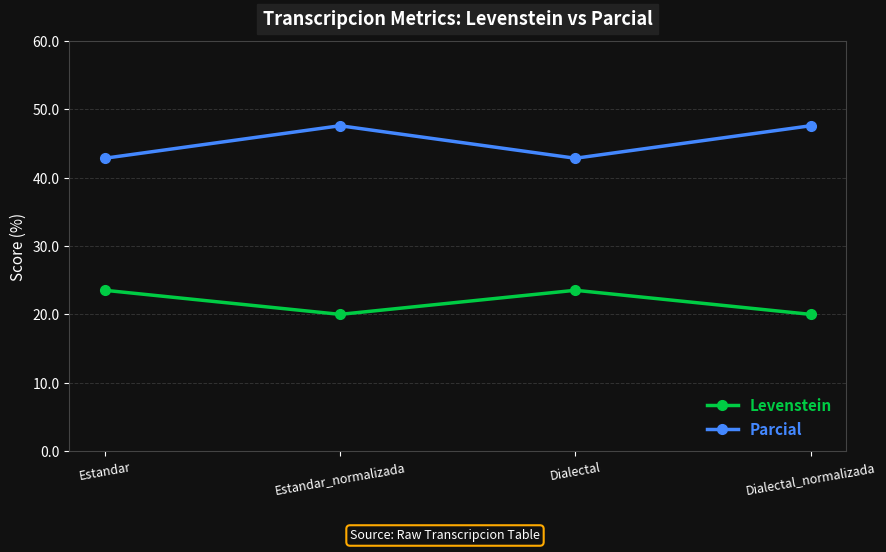

In Levenstein, how many points are lower than both neighbors (excluding endpoints)?

1